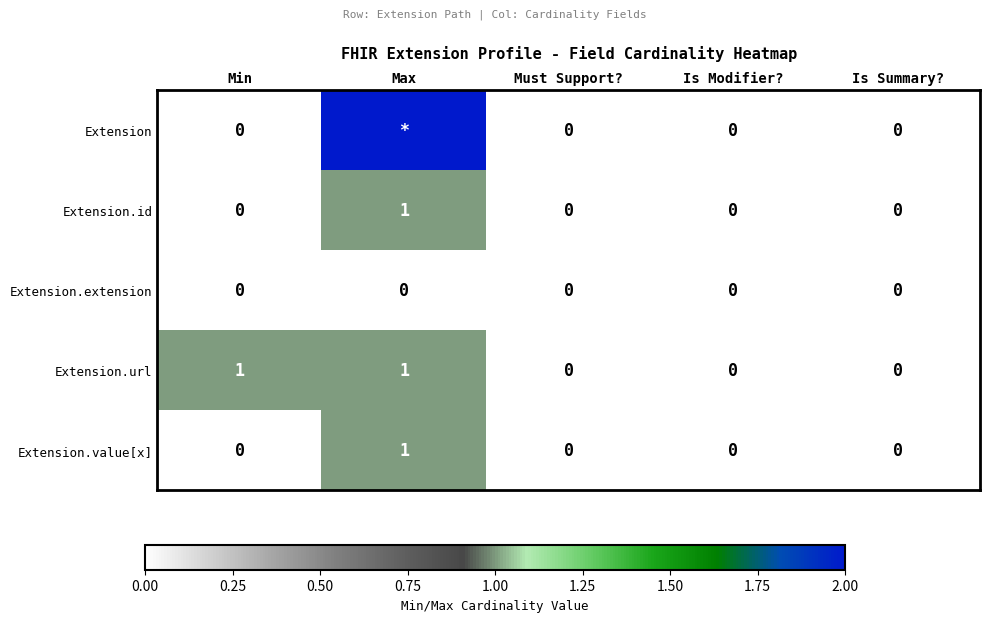

Count the Extension.url values in the range 0 to 1.

5